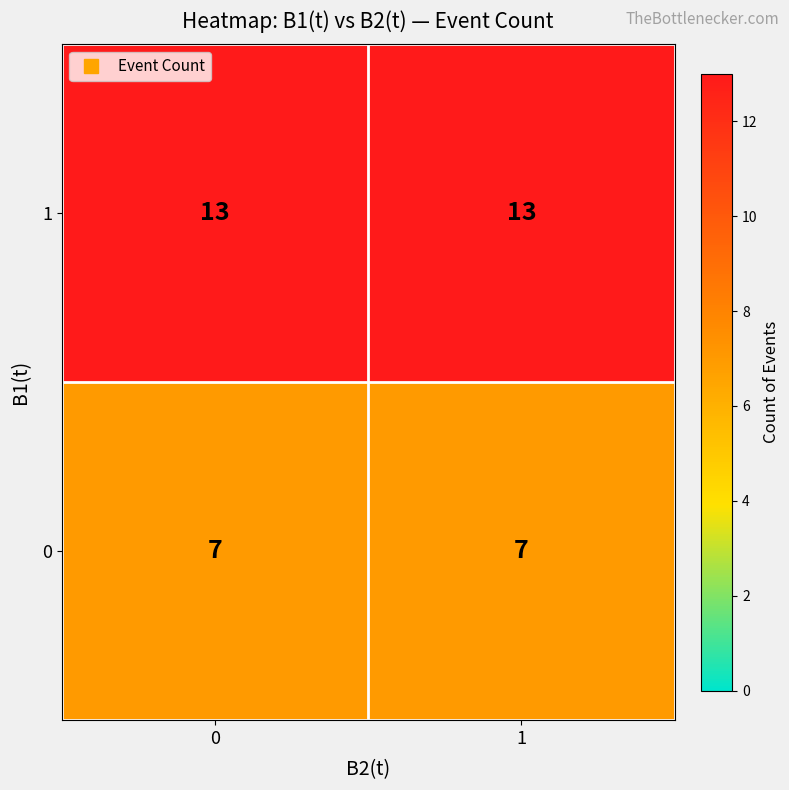

What is the spread (max minus min) of values at 1?

6